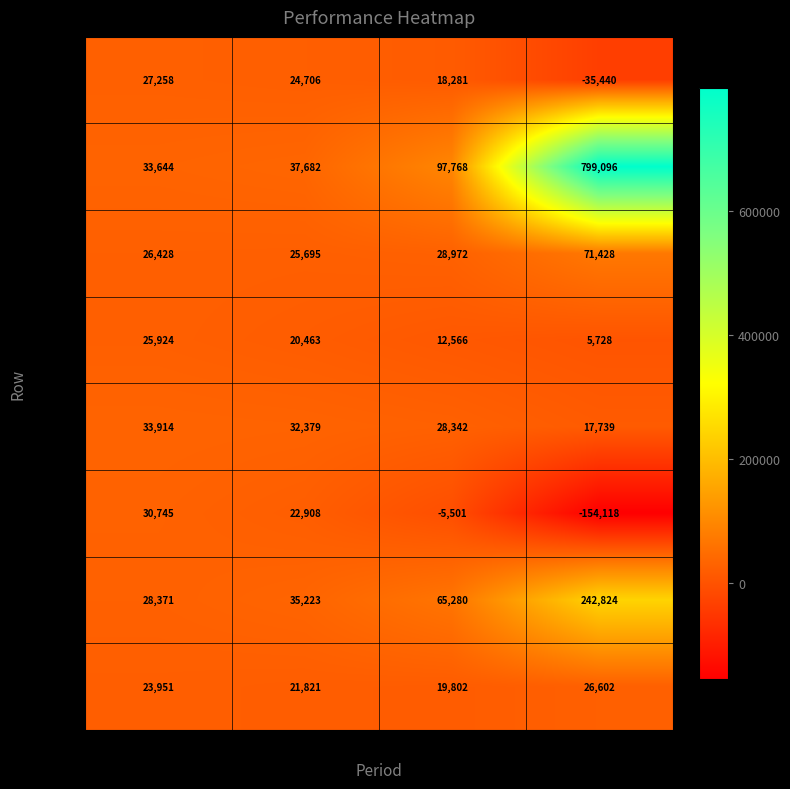

Where is Row 8 nearest to the value 23202?

1 mes